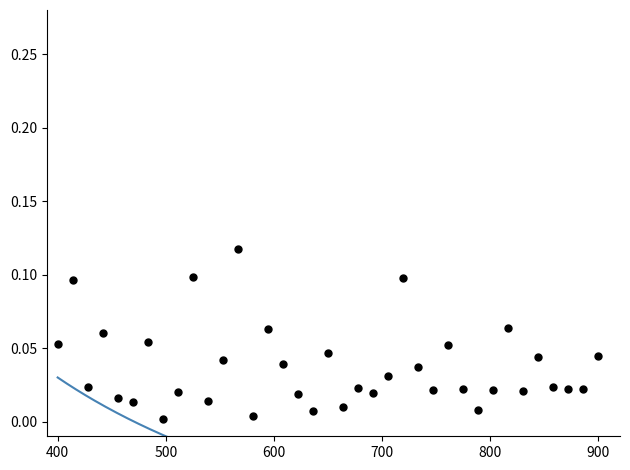

What is the range of X values (max minus min)?

500.0